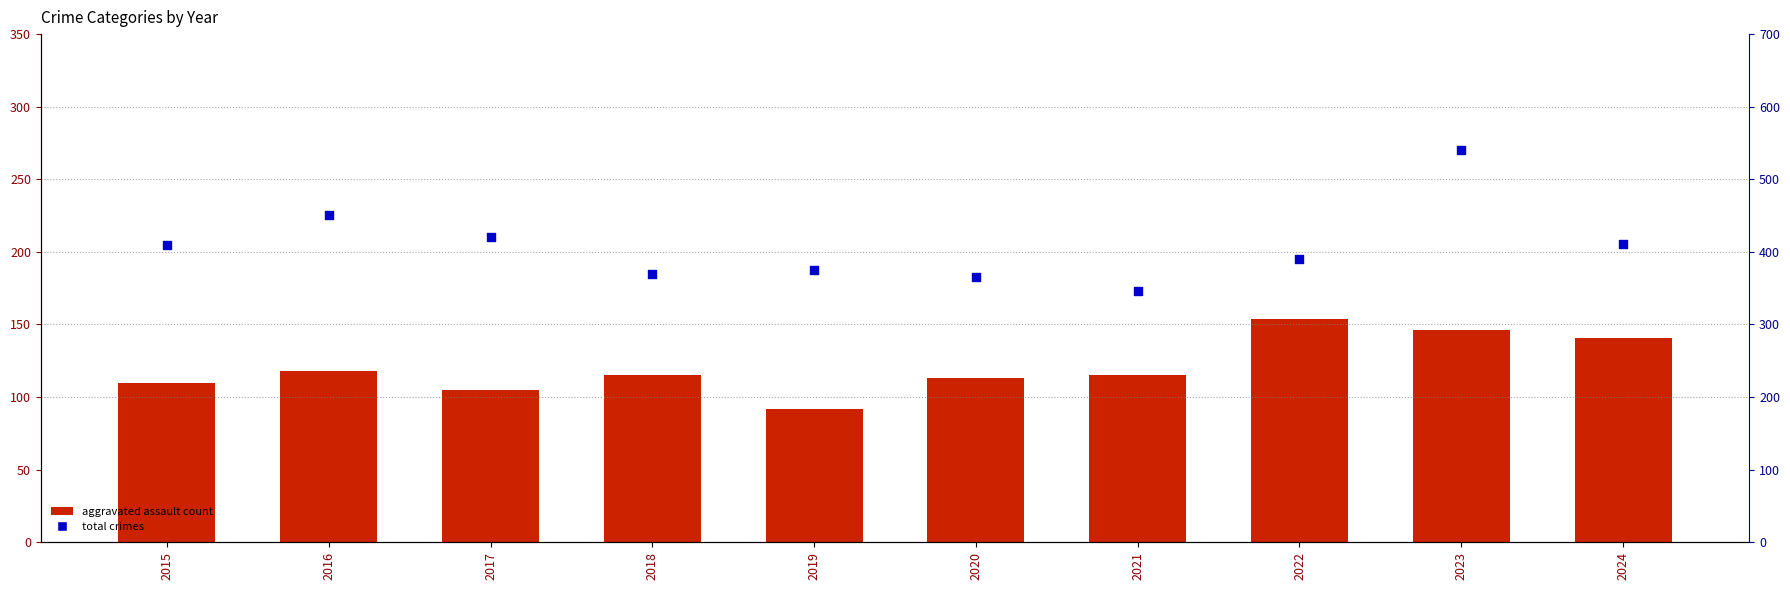

Which series has the widest spread of Y values?

Total